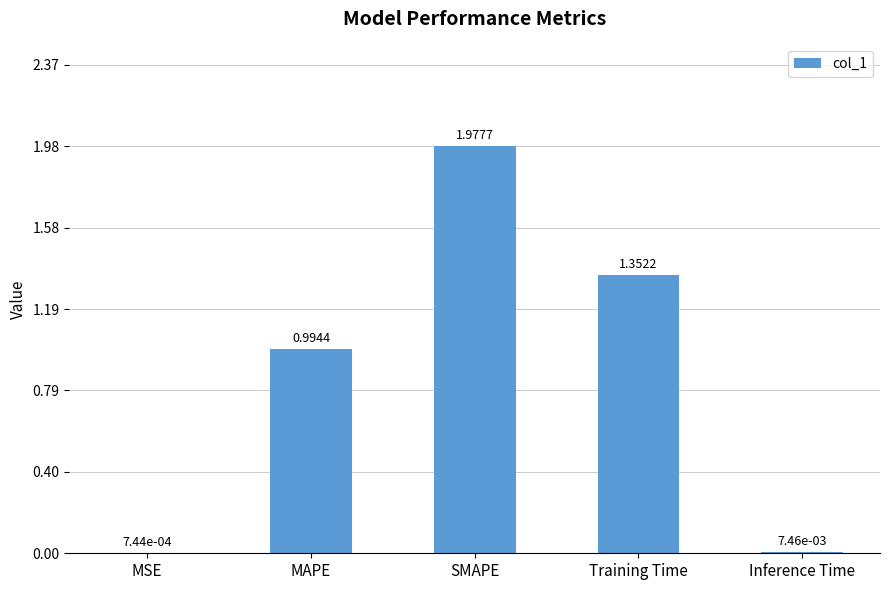

Are the bars horizontal?

No